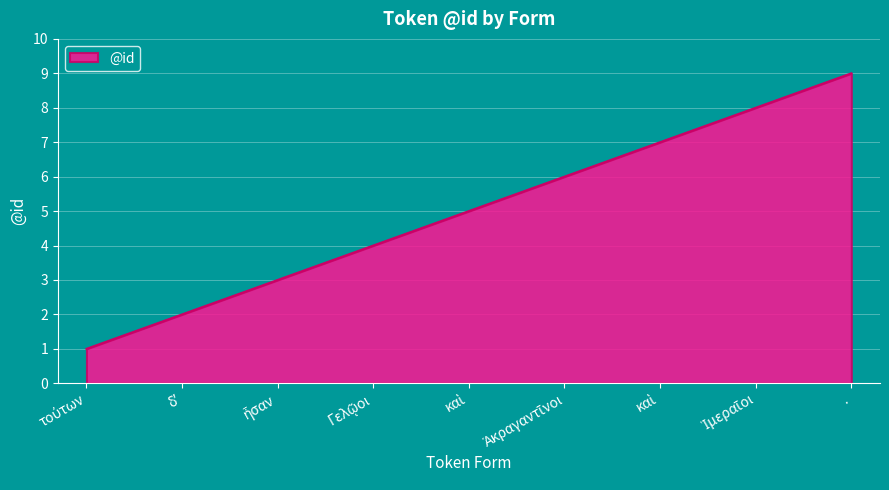

True or false: the data has more than 2 interior local peaks.

False